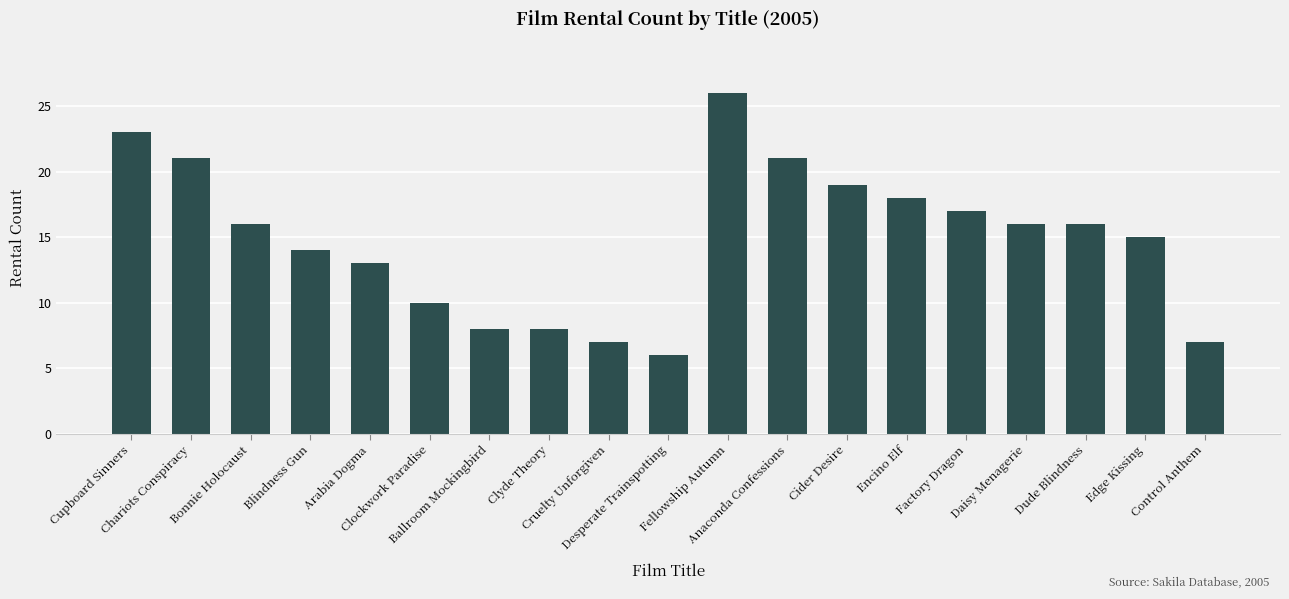

Are the bars grouped side by side (vs. stacked)?

No